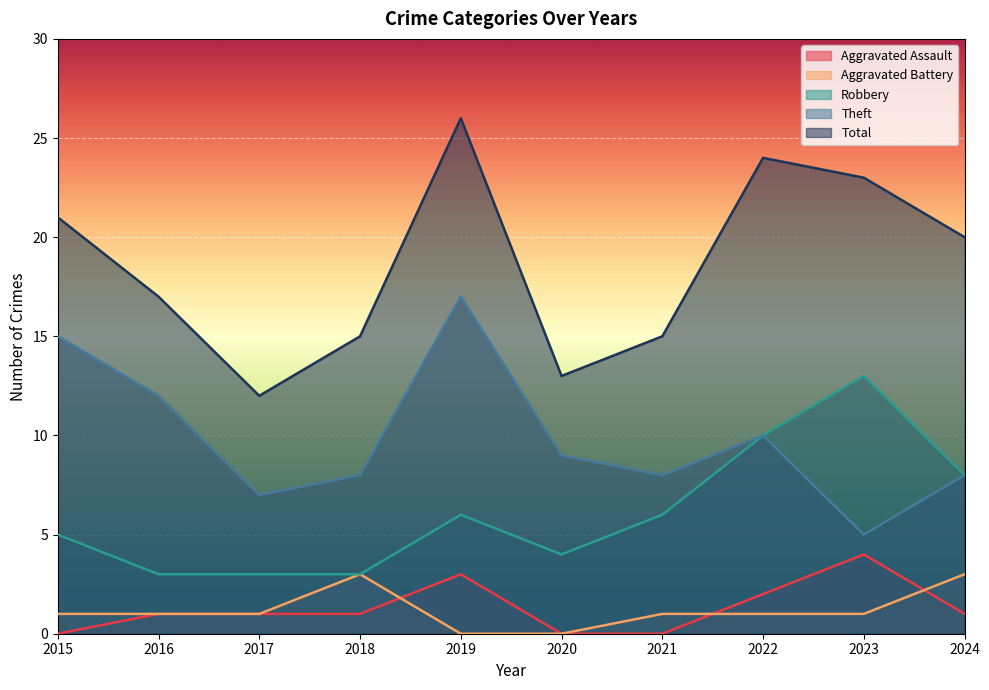

What is the difference between the second highest and second lowest values in the Total series?

11